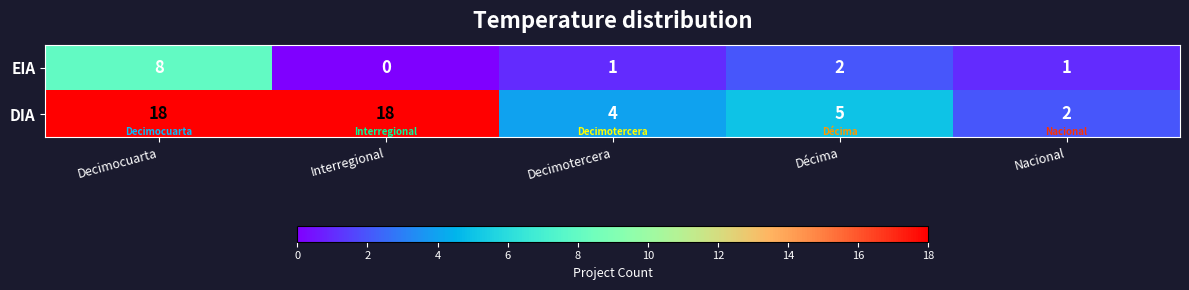

What is the average value of the DIA series?

9